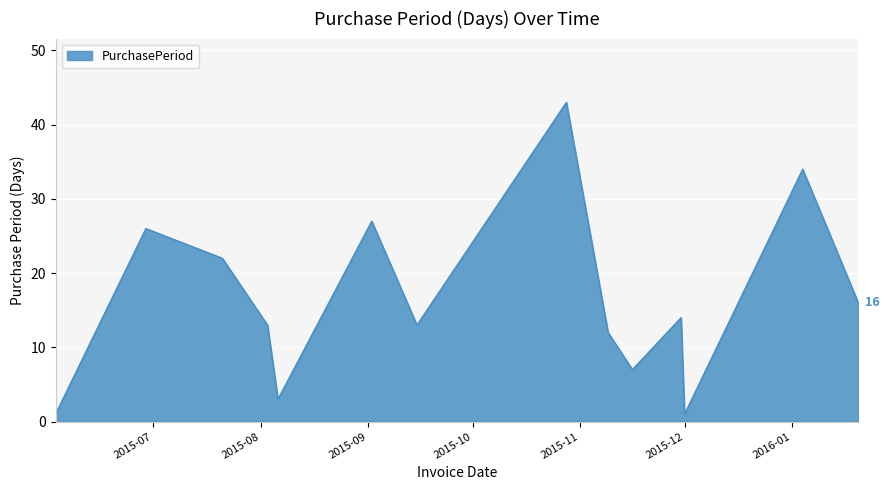

What is the maximum value shown in the chart?

43